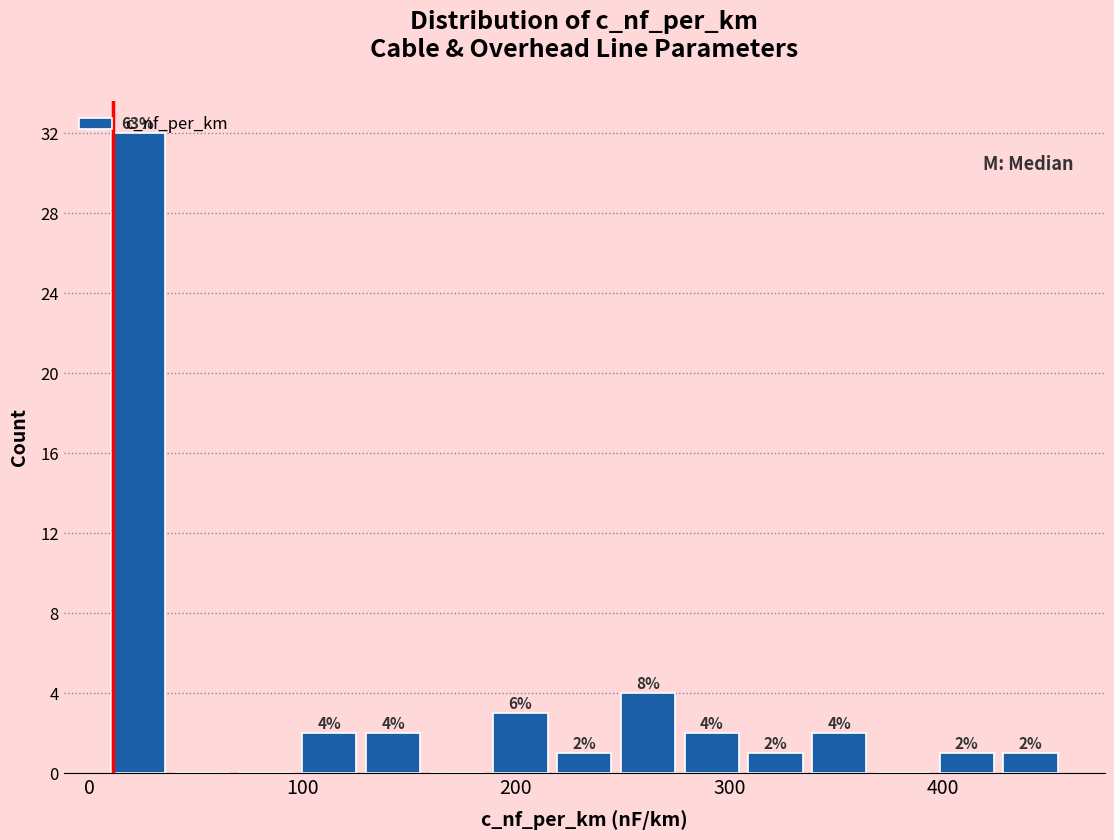

Read against the x-axis, roughly where is the centre of the tallest bar?

20